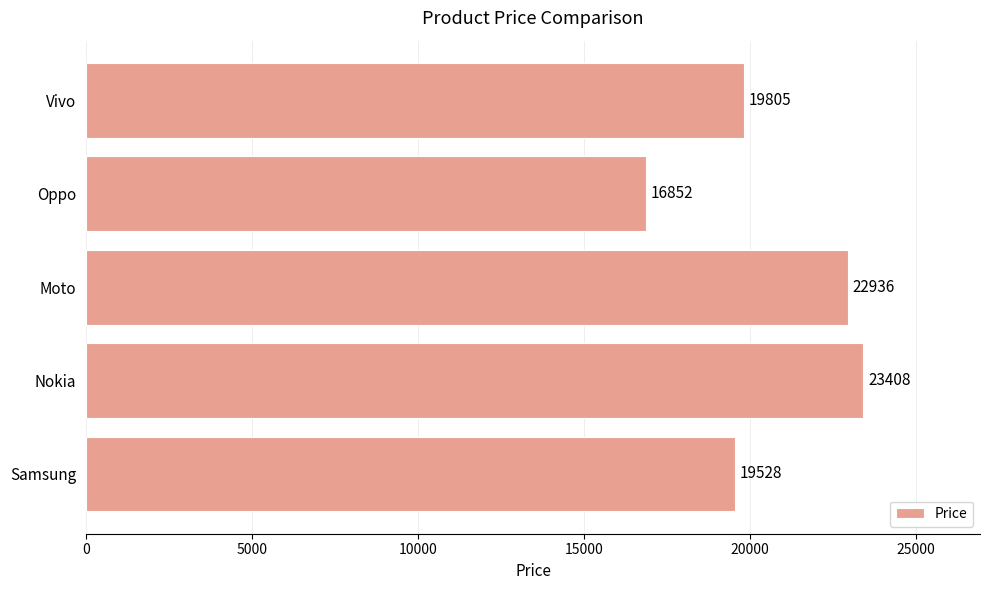

List the labels in order of value, largest first.

Nokia, Moto, Vivo, Samsung, Oppo